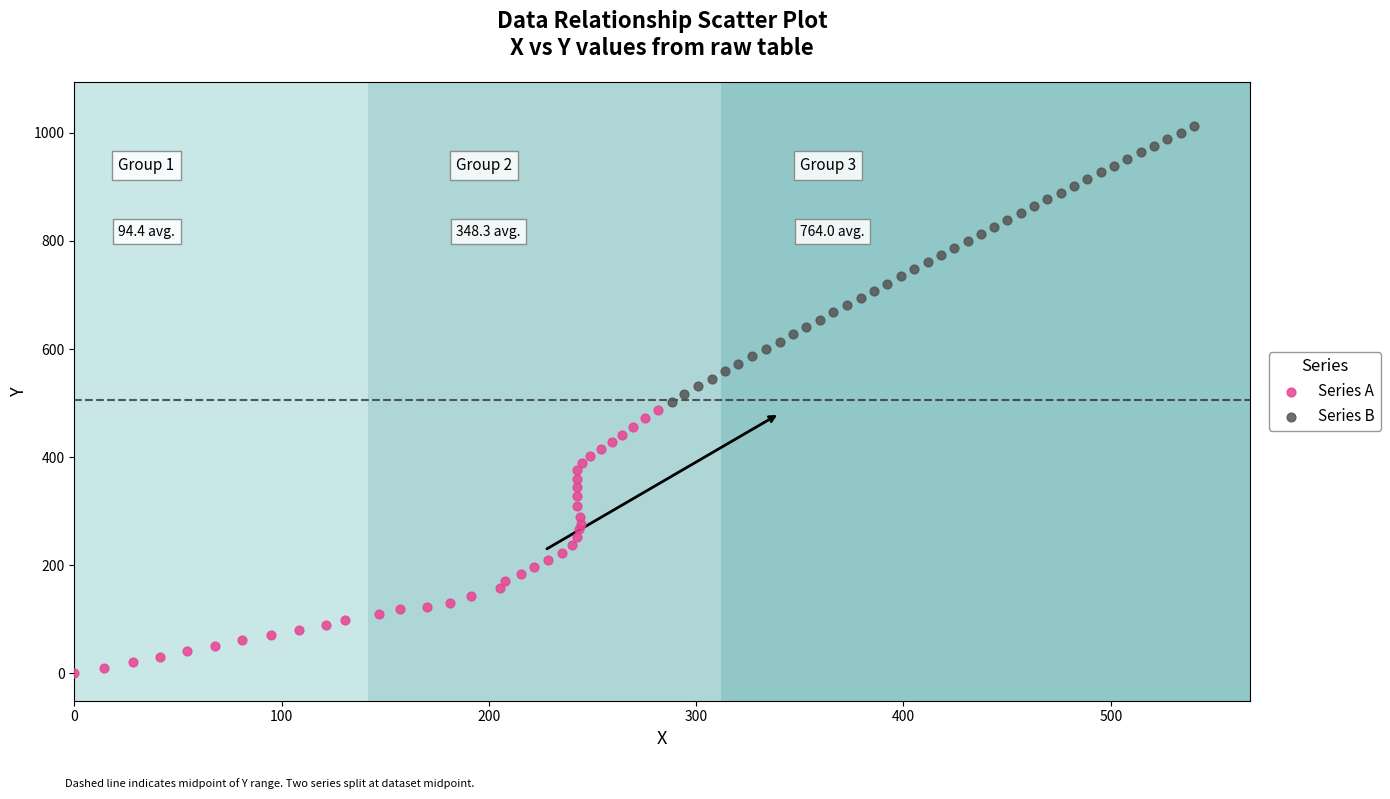

Which series has the widest spread of Y values?

Series B